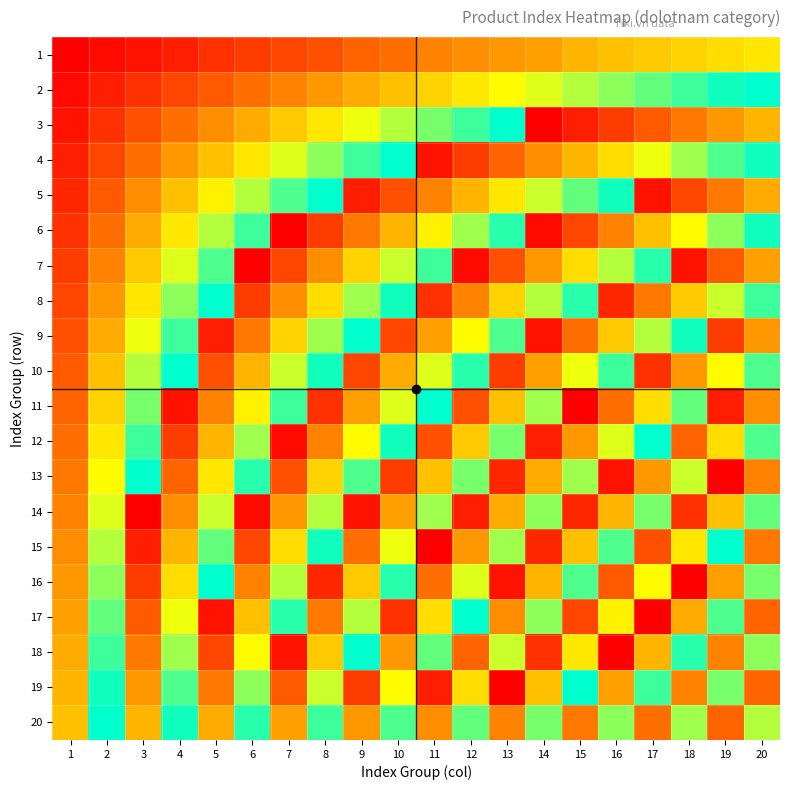

Which has a higher value, 17 or 8?

17